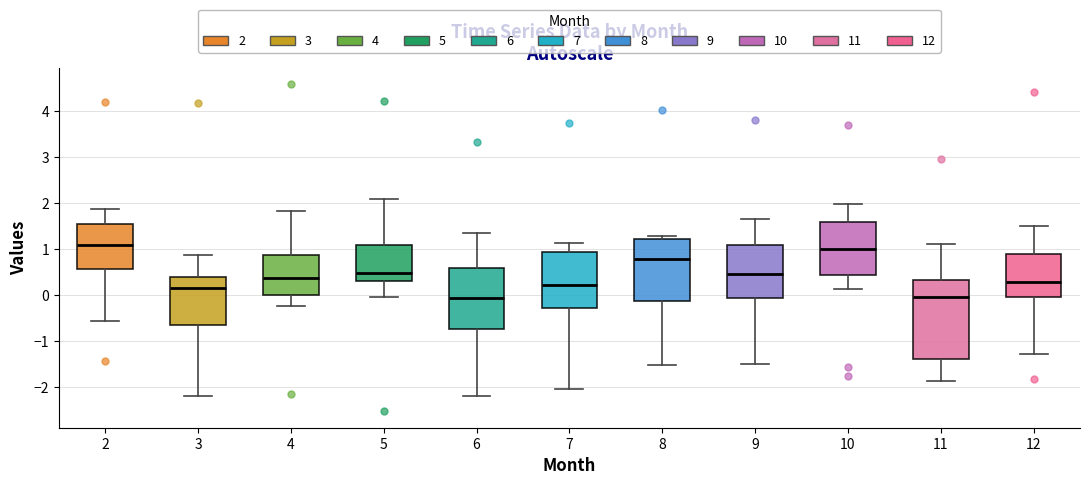

Reading left to right, transcribe this box plot: for each box, give where its median line is, the range the box spans, and where its two whiskers end, as read against the y-axis. The values are not printed on the chart, so give them approximately, as read against the axis.

2: median 1.1, box 0.6 to 1.6, whiskers -0.6 to 1.9
3: median 0.1, box -0.6 to 0.4, whiskers -2.2 to 0.9
4: median 0.4, box 0.0 to 0.9, whiskers -0.2 to 1.8
5: median 0.5, box 0.3 to 1.1, whiskers 0.0 to 2.1
6: median -0.1, box -0.7 to 0.6, whiskers -2.2 to 1.4
7: median 0.2, box -0.3 to 0.9, whiskers -2.0 to 1.1
8: median 0.8, box -0.1 to 1.2, whiskers -1.5 to 1.3
9: median 0.5, box -0.1 to 1.1, whiskers -1.5 to 1.7
10: median 1.0, box 0.4 to 1.6, whiskers 0.1 to 2.0
11: median 0.0, box -1.4 to 0.3, whiskers -1.9 to 1.1
12: median 0.3, box 0.0 to 0.9, whiskers -1.3 to 1.5